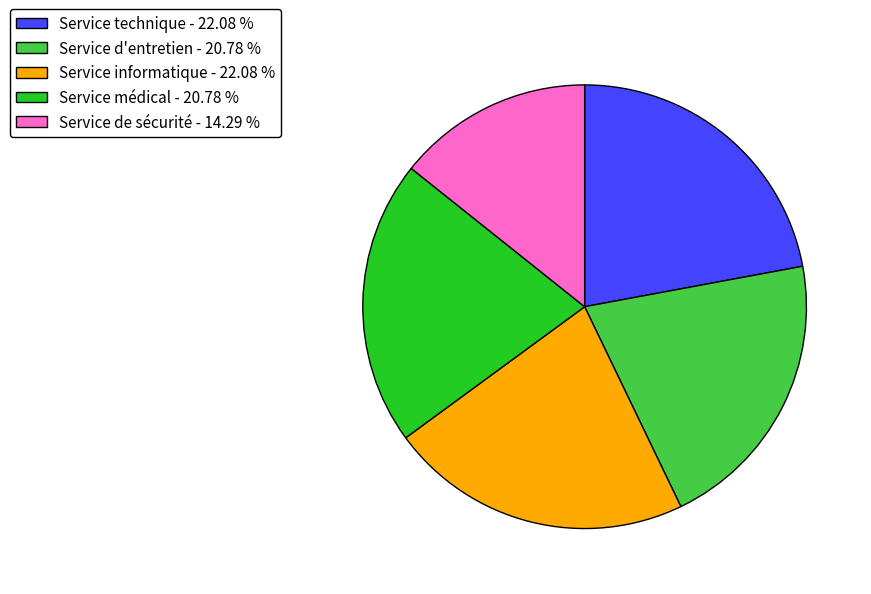

Do Service technique - 22.08 % and Service de sécurité - 14.29 % together represent more than half of the pie?

No